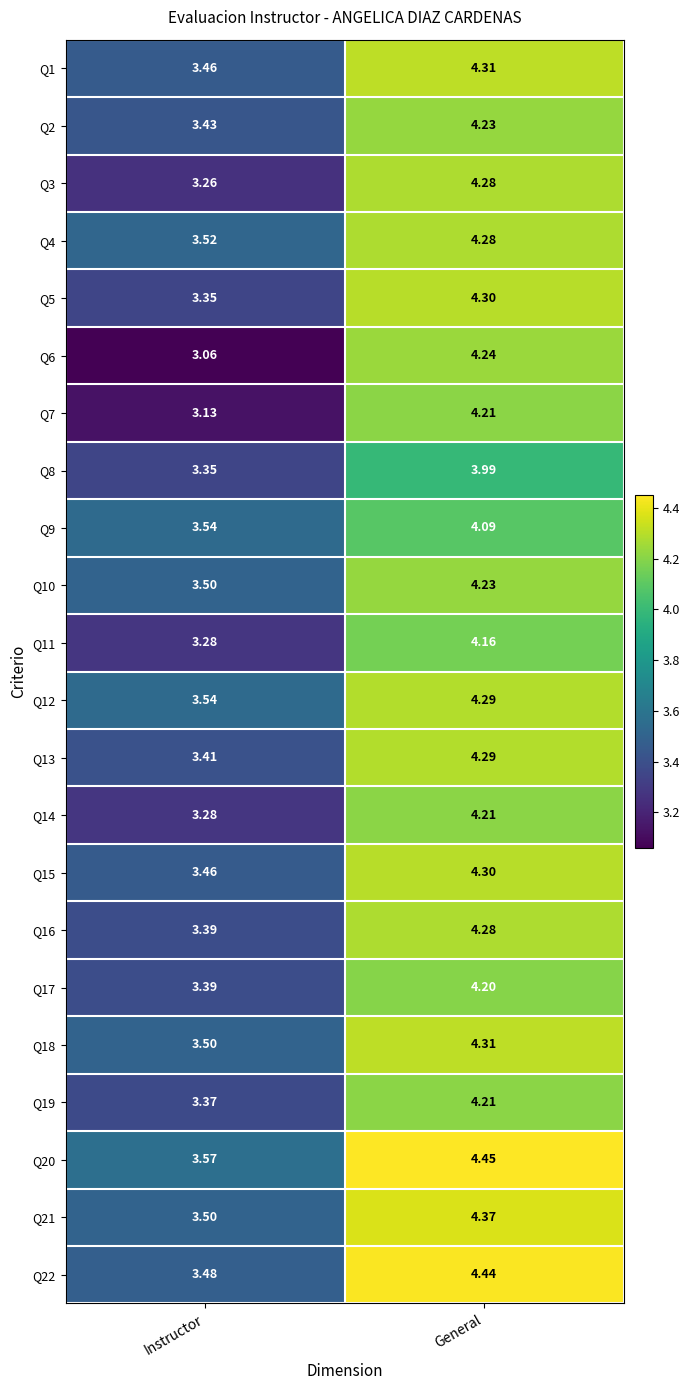

At which label does Q22 first exceed 4?

General